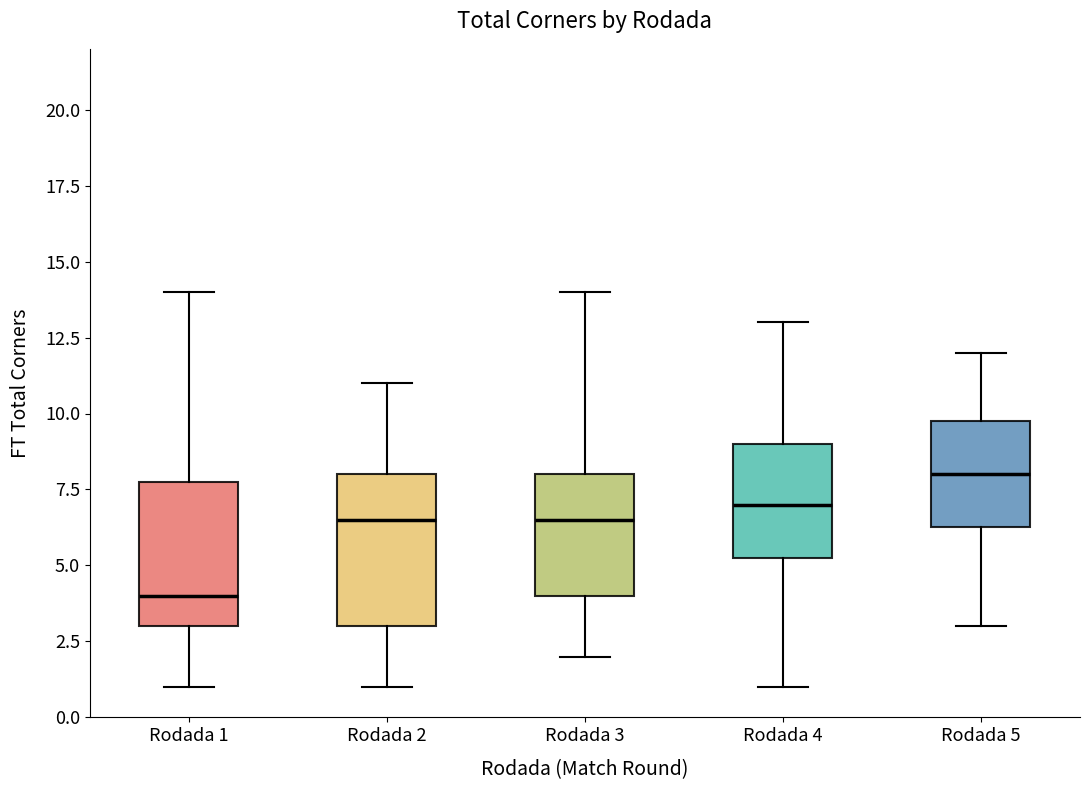

Where does the median line of the box for Rodada 5 sit on the y-axis? The values are not printed on the chart, so give them approximately, as read against the axis.

8.0